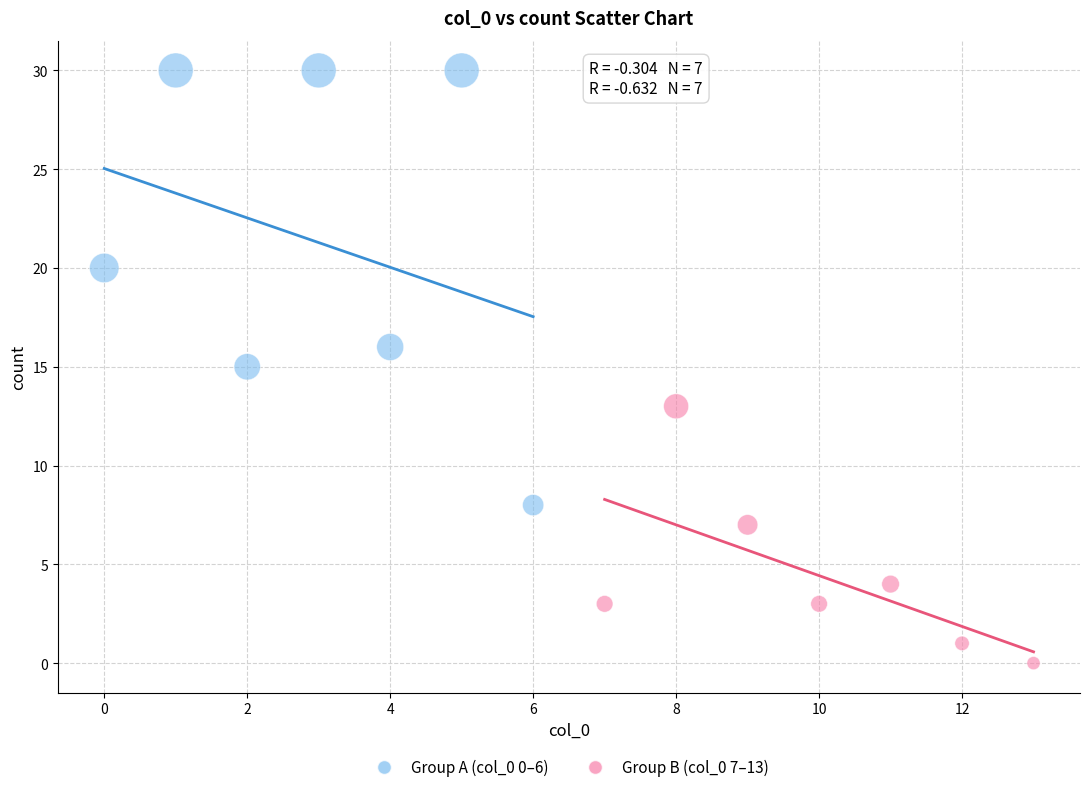

Which series contains the lowest Y value?

Group B (col_0 7–13)